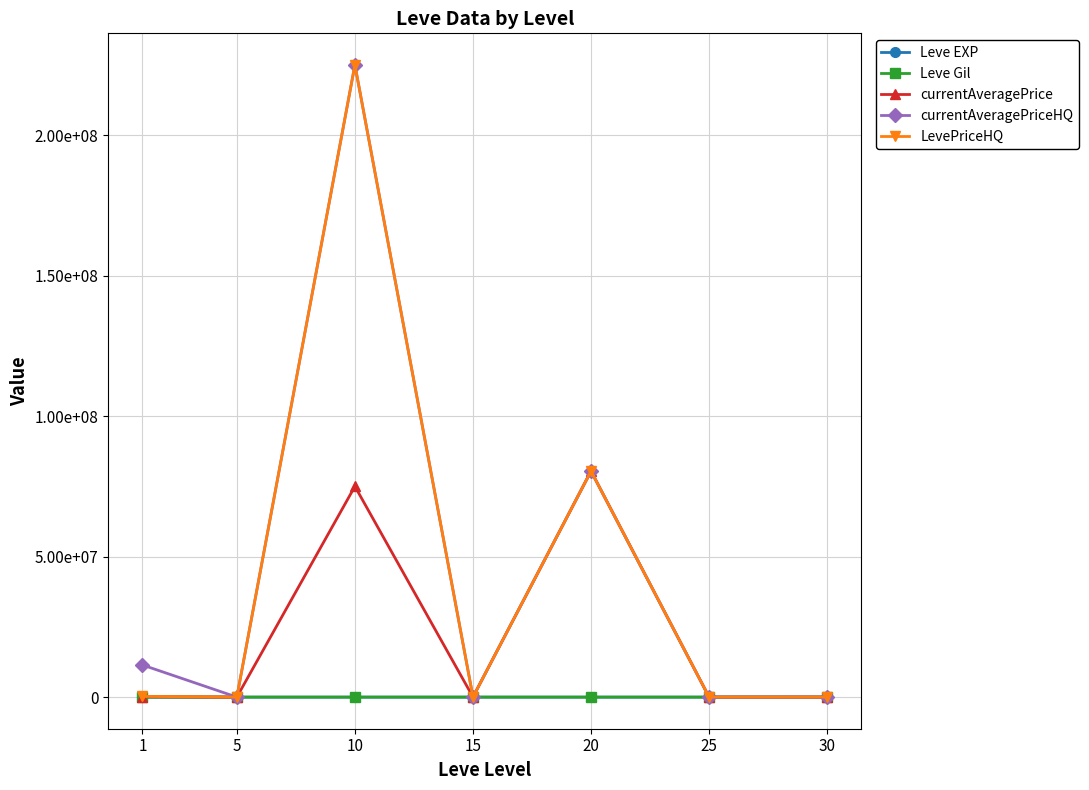

Between 20 and 30, which series saw the biggest shift?

currentAveragePriceHQ